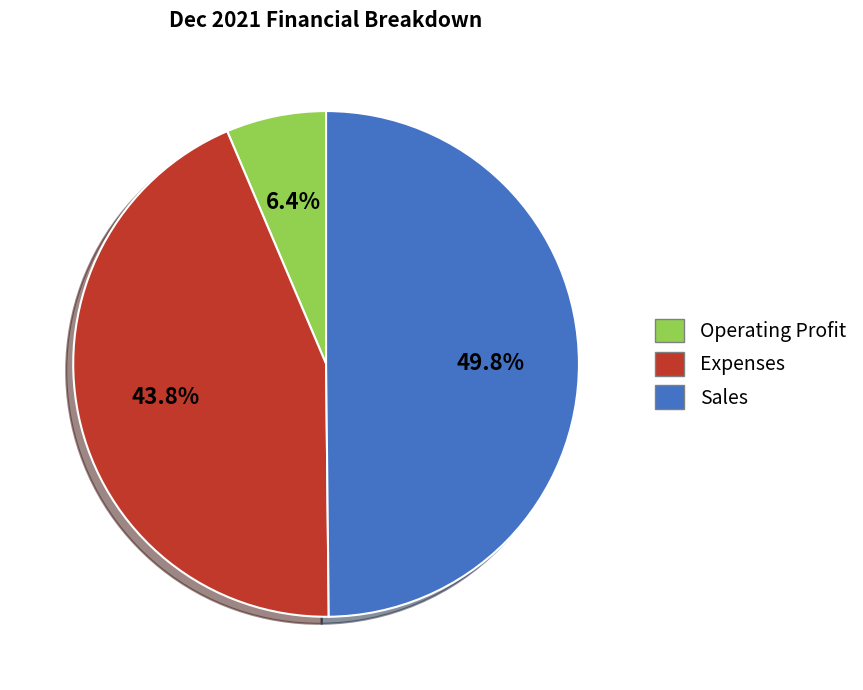

Between Operating Profit and Expenses, which is larger?

Expenses